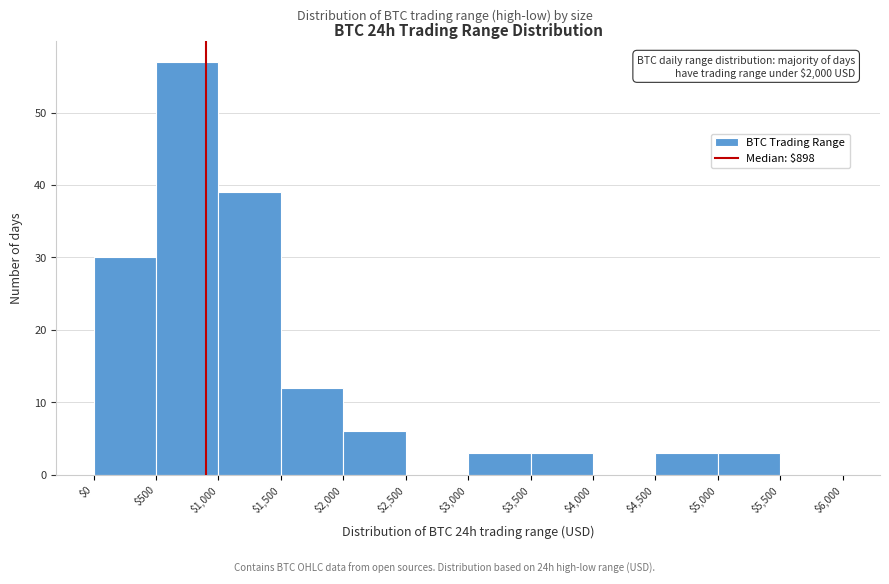

Over which range of the x-axis is the bar tallest?

$500 to $1,000